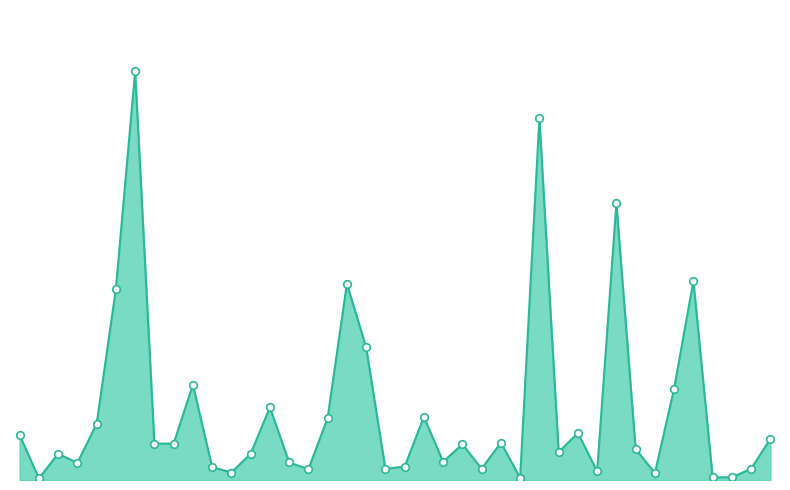

Does the chart have visible grid lines?

No